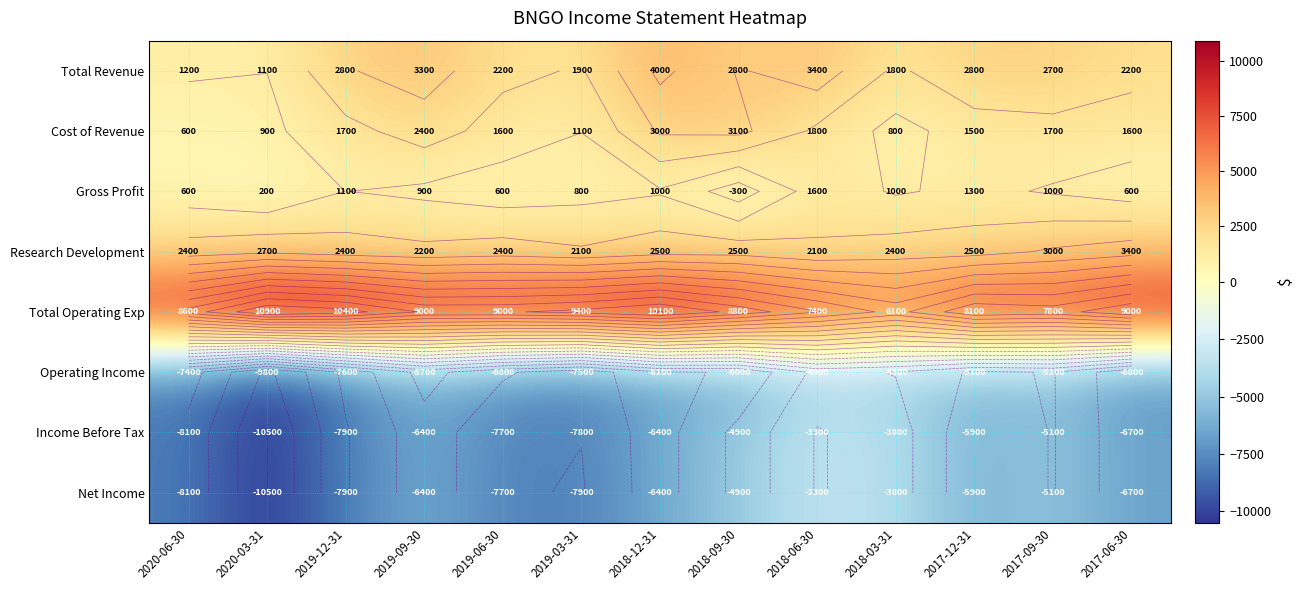

What is the smallest value displayed?

-10500